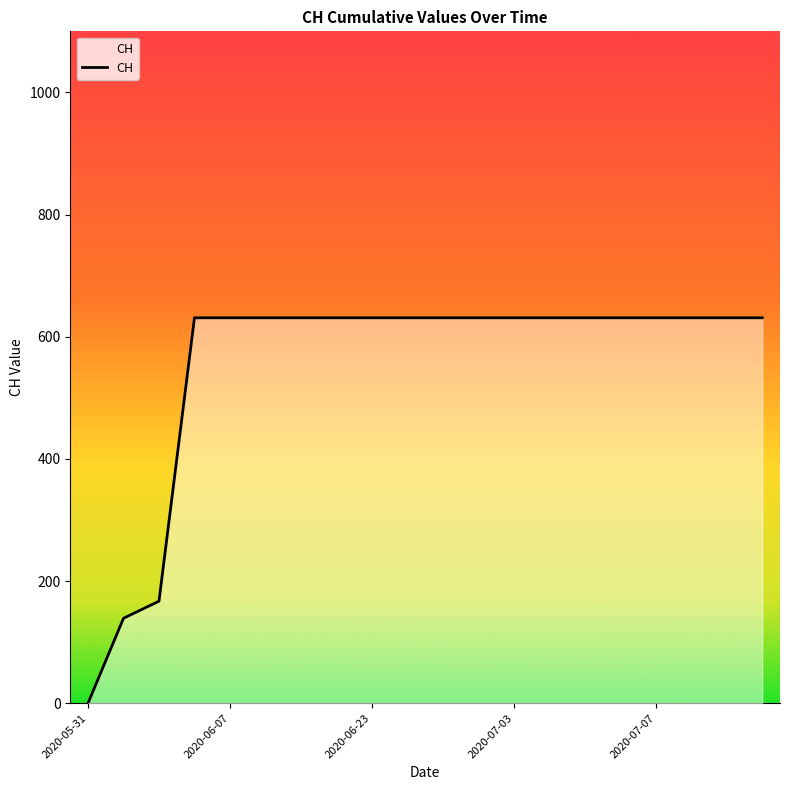

Reading left to right, list all the values displayed in this chart.

0	139	167	631	631	631	631	631	631	631	631	631	631	631	631	631	631	631	631	631